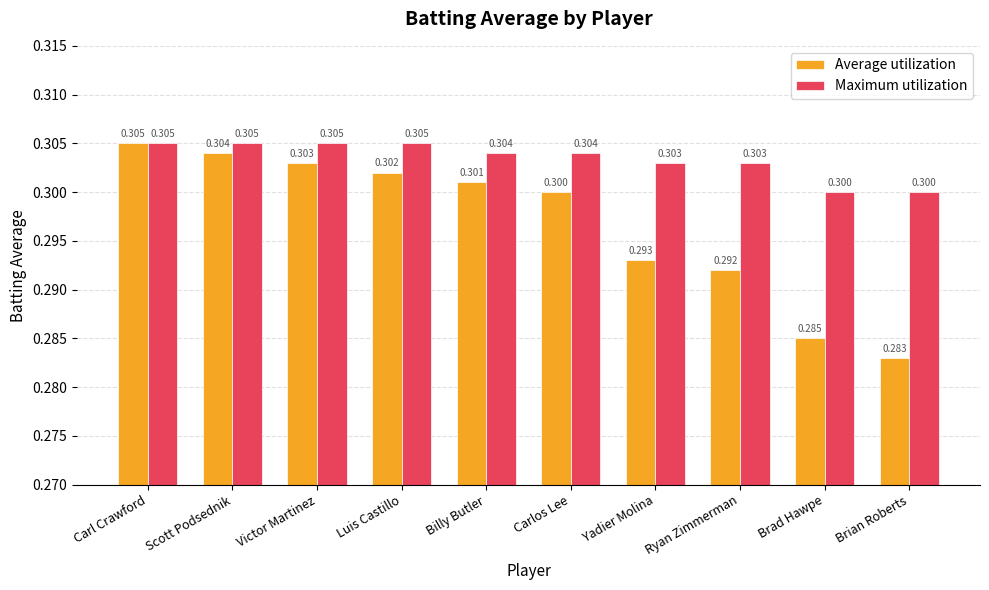

What are all the series names shown in the legend?

Average utilization, Maximum utilization